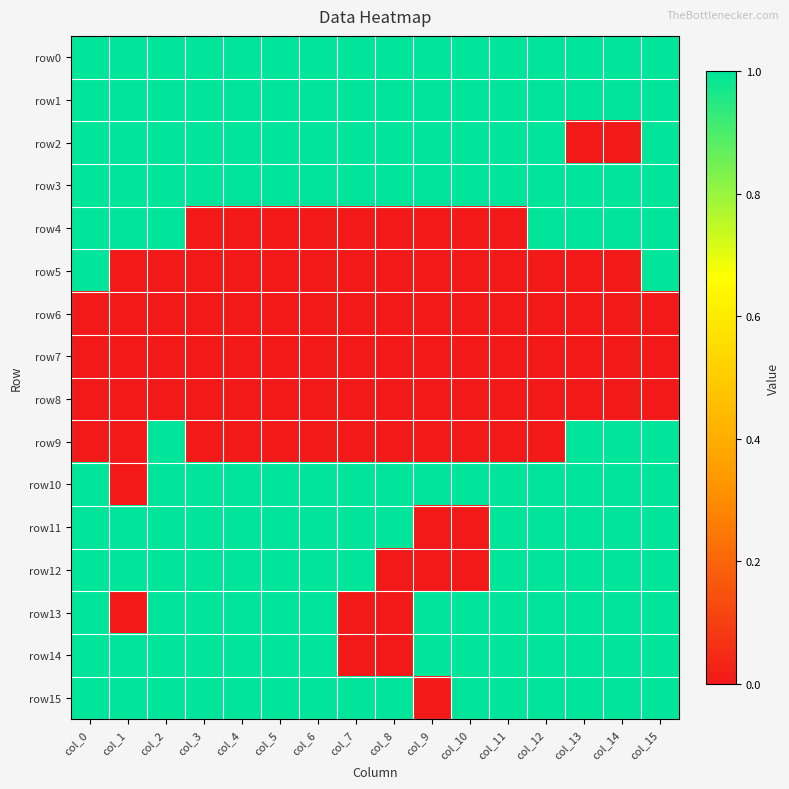

Reading left to right, transcribe all the data shown in this chart.

row0: col_0=1	col_1=1	col_2=1	col_3=1	col_4=1	col_5=1	col_6=1	col_7=1	col_8=1	col_9=1	col_10=1	col_11=1	col_12=1	col_13=1	col_14=1	col_15=1
row1: col_0=1	col_1=1	col_2=1	col_3=1	col_4=1	col_5=1	col_6=1	col_7=1	col_8=1	col_9=1	col_10=1	col_11=1	col_12=1	col_13=1	col_14=1	col_15=1
row2: col_0=1	col_1=1	col_2=1	col_3=1	col_4=1	col_5=1	col_6=1	col_7=1	col_8=1	col_9=1	col_10=1	col_11=1	col_12=1	col_13=0	col_14=0	col_15=1
row3: col_0=1	col_1=1	col_2=1	col_3=1	col_4=1	col_5=1	col_6=1	col_7=1	col_8=1	col_9=1	col_10=1	col_11=1	col_12=1	col_13=1	col_14=1	col_15=1
row4: col_0=1	col_1=1	col_2=1	col_3=0	col_4=0	col_5=0	col_6=0	col_7=0	col_8=0	col_9=0	col_10=0	col_11=0	col_12=1	col_13=1	col_14=1	col_15=1
row5: col_0=1	col_1=0	col_2=0	col_3=0	col_4=0	col_5=0	col_6=0	col_7=0	col_8=0	col_9=0	col_10=0	col_11=0	col_12=0	col_13=0	col_14=0	col_15=1
row6: col_0=0	col_1=0	col_2=0	col_3=0	col_4=0	col_5=0	col_6=0	col_7=0	col_8=0	col_9=0	col_10=0	col_11=0	col_12=0	col_13=0	col_14=0	col_15=0
row7: col_0=0	col_1=0	col_2=0	col_3=0	col_4=0	col_5=0	col_6=0	col_7=0	col_8=0	col_9=0	col_10=0	col_11=0	col_12=0	col_13=0	col_14=0	col_15=0
row8: col_0=0	col_1=0	col_2=0	col_3=0	col_4=0	col_5=0	col_6=0	col_7=0	col_8=0	col_9=0	col_10=0	col_11=0	col_12=0	col_13=0	col_14=0	col_15=0
row9: col_0=0	col_1=0	col_2=1	col_3=0	col_4=0	col_5=0	col_6=0	col_7=0	col_8=0	col_9=0	col_10=0	col_11=0	col_12=0	col_13=1	col_14=1	col_15=1
row10: col_0=1	col_1=0	col_2=1	col_3=1	col_4=1	col_5=1	col_6=1	col_7=1	col_8=1	col_9=1	col_10=1	col_11=1	col_12=1	col_13=1	col_14=1	col_15=1
row11: col_0=1	col_1=1	col_2=1	col_3=1	col_4=1	col_5=1	col_6=1	col_7=1	col_8=1	col_9=0	col_10=0	col_11=1	col_12=1	col_13=1	col_14=1	col_15=1
row12: col_0=1	col_1=1	col_2=1	col_3=1	col_4=1	col_5=1	col_6=1	col_7=1	col_8=0	col_9=0	col_10=0	col_11=1	col_12=1	col_13=1	col_14=1	col_15=1
row13: col_0=1	col_1=0	col_2=1	col_3=1	col_4=1	col_5=1	col_6=1	col_7=0	col_8=0	col_9=1	col_10=1	col_11=1	col_12=1	col_13=1	col_14=1	col_15=1
row14: col_0=1	col_1=1	col_2=1	col_3=1	col_4=1	col_5=1	col_6=1	col_7=0	col_8=0	col_9=1	col_10=1	col_11=1	col_12=1	col_13=1	col_14=1	col_15=1
row15: col_0=1	col_1=1	col_2=1	col_3=1	col_4=1	col_5=1	col_6=1	col_7=1	col_8=1	col_9=0	col_10=1	col_11=1	col_12=1	col_13=1	col_14=1	col_15=1